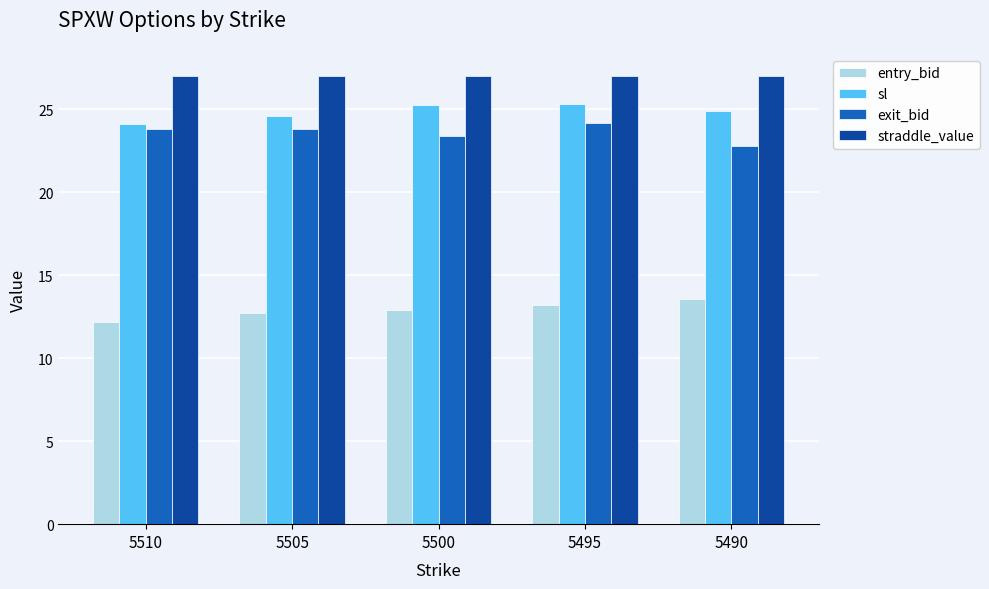

What is the difference between the highest and lowest values at 5490?

13.4